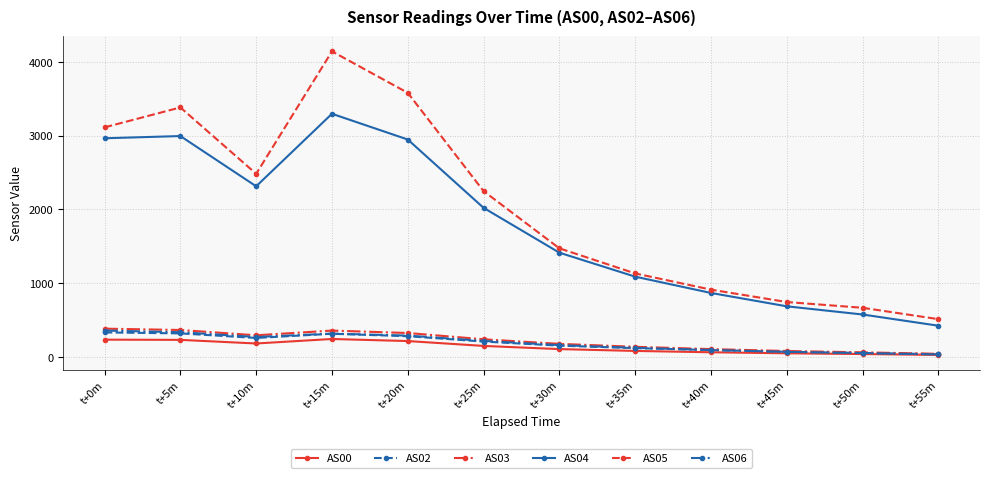

What is the sum of the AS05 values at t+25m and t+0m?

5360